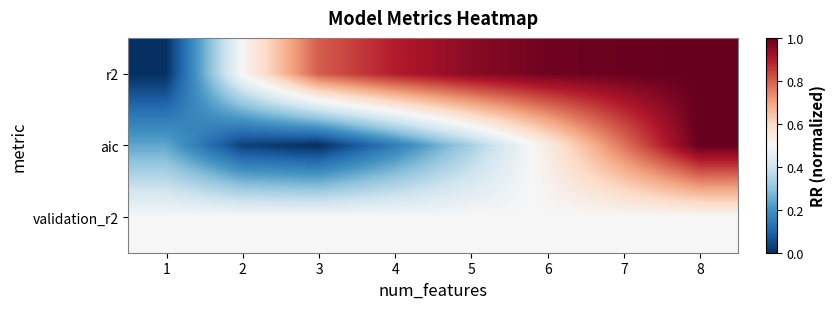

Reading left to right, transcribe all the data shown in this chart.

r2: 1=0.0	2=0.5	3=0.8	4=0.9	5=1.0	6=1.0	7=1.0	8=1.0
aic: 1=0.2	2=0.0	3=0.0	4=0.2	5=0.3	6=0.5	7=0.8	8=1.0
validation_r2: 1=0.5	2=0.5	3=0.5	4=0.5	5=0.5	6=0.5	7=0.5	8=0.5